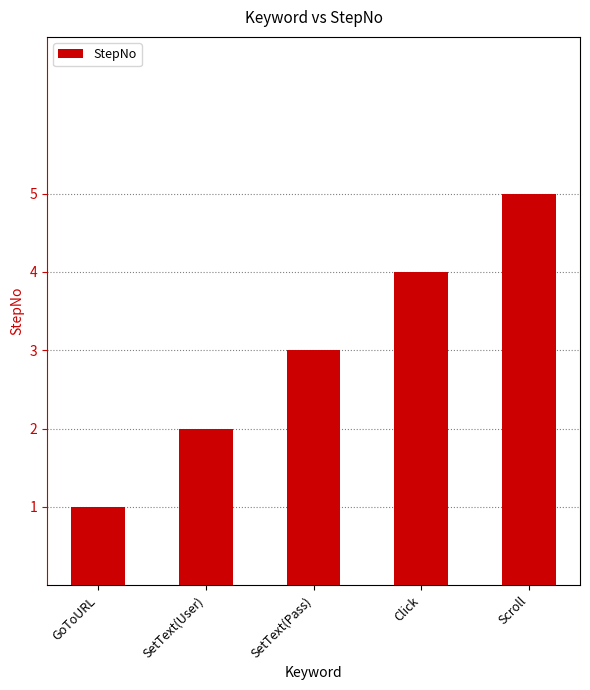

Reading left to right, transcribe all the data shown in this chart.

1	2	3	4	5